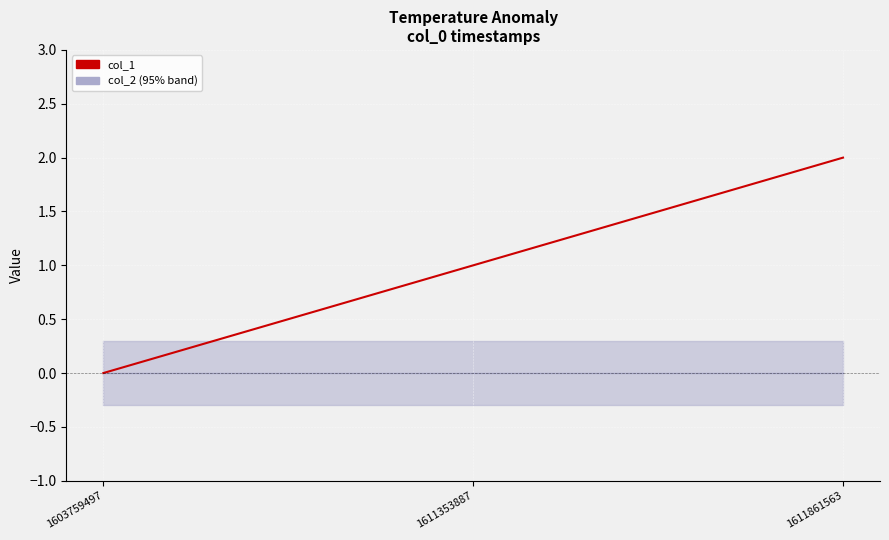

Reading left to right, extract all data points from this chart.

0	1	2